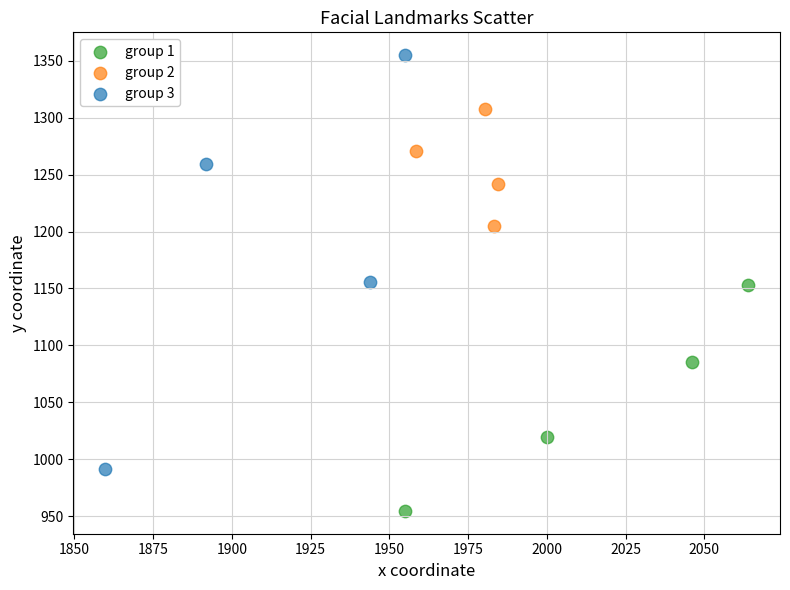

Which series contains the highest Y value?

group 3